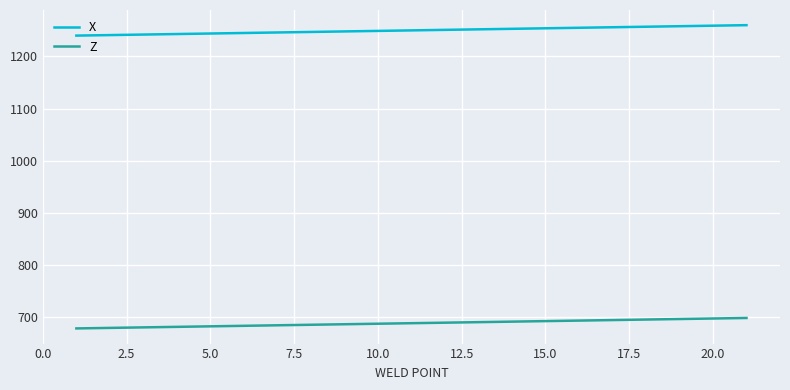

True or false: Z and X intersect in this chart.

False